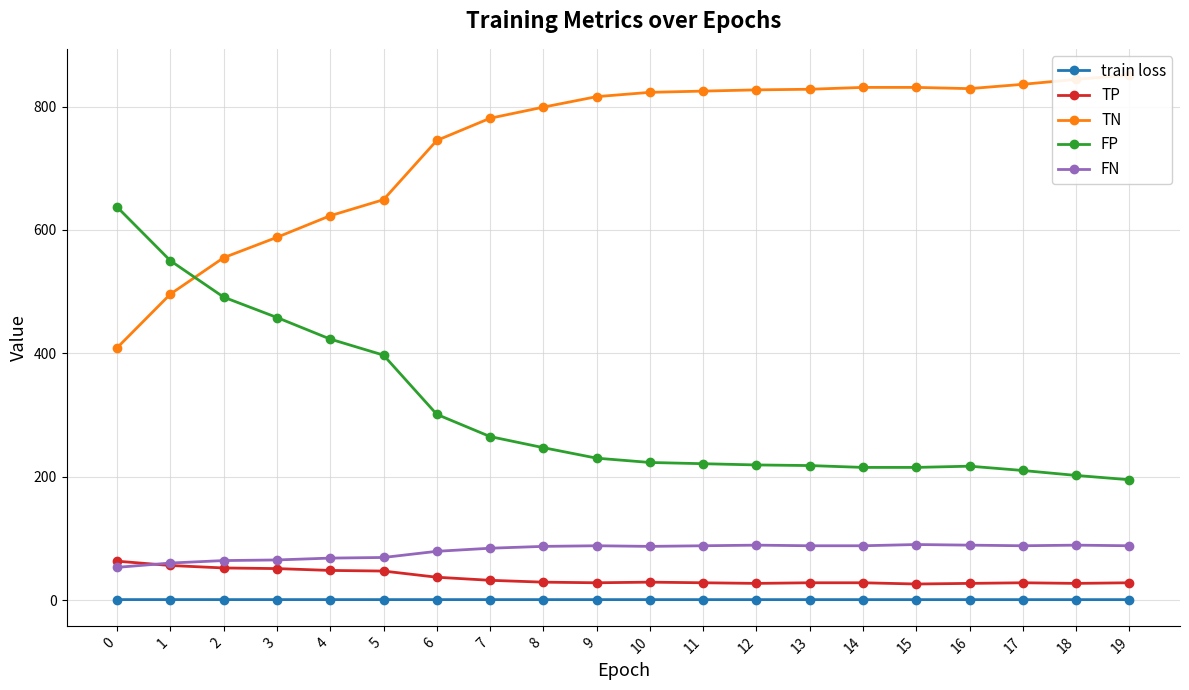

At 14, list the series in order from smallest to largest.

train loss, TP, FN, FP, TN